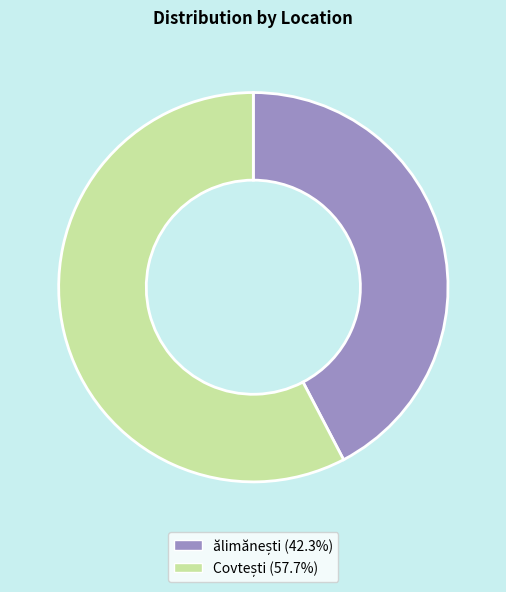

Count the number of slices in the pie.

2